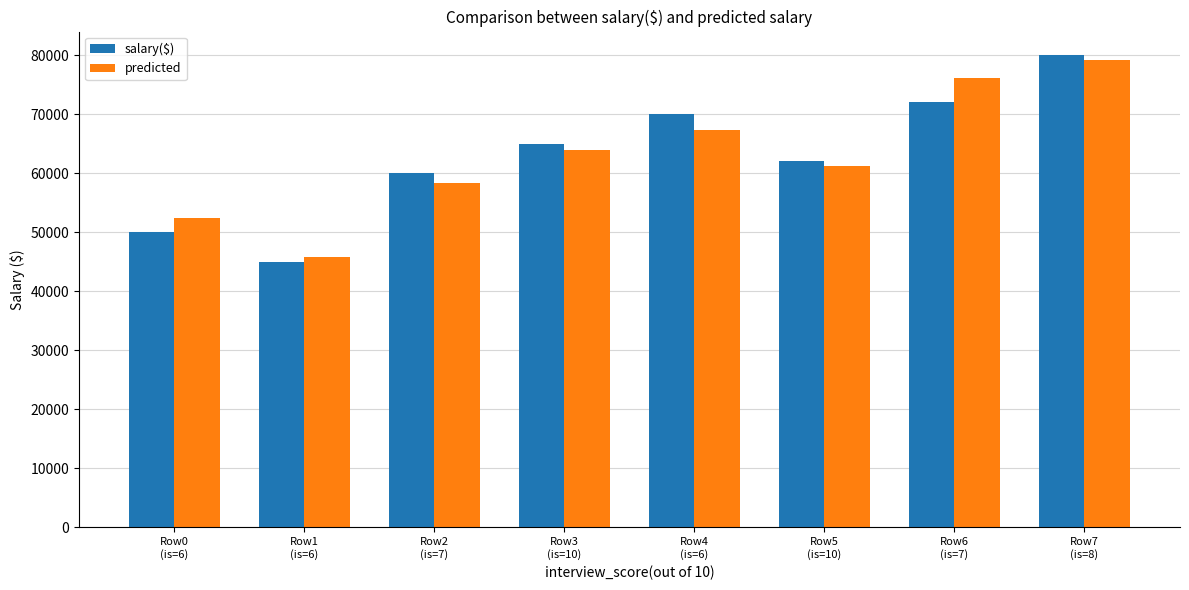

What is the sum of all salary($) values?

504000.0